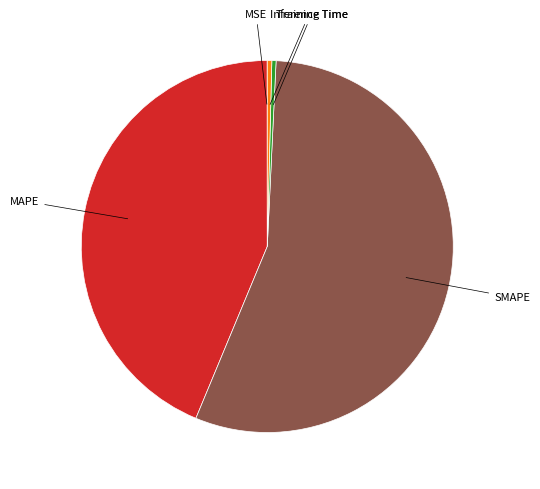

Between SMAPE and Inference Time, which is larger?

SMAPE